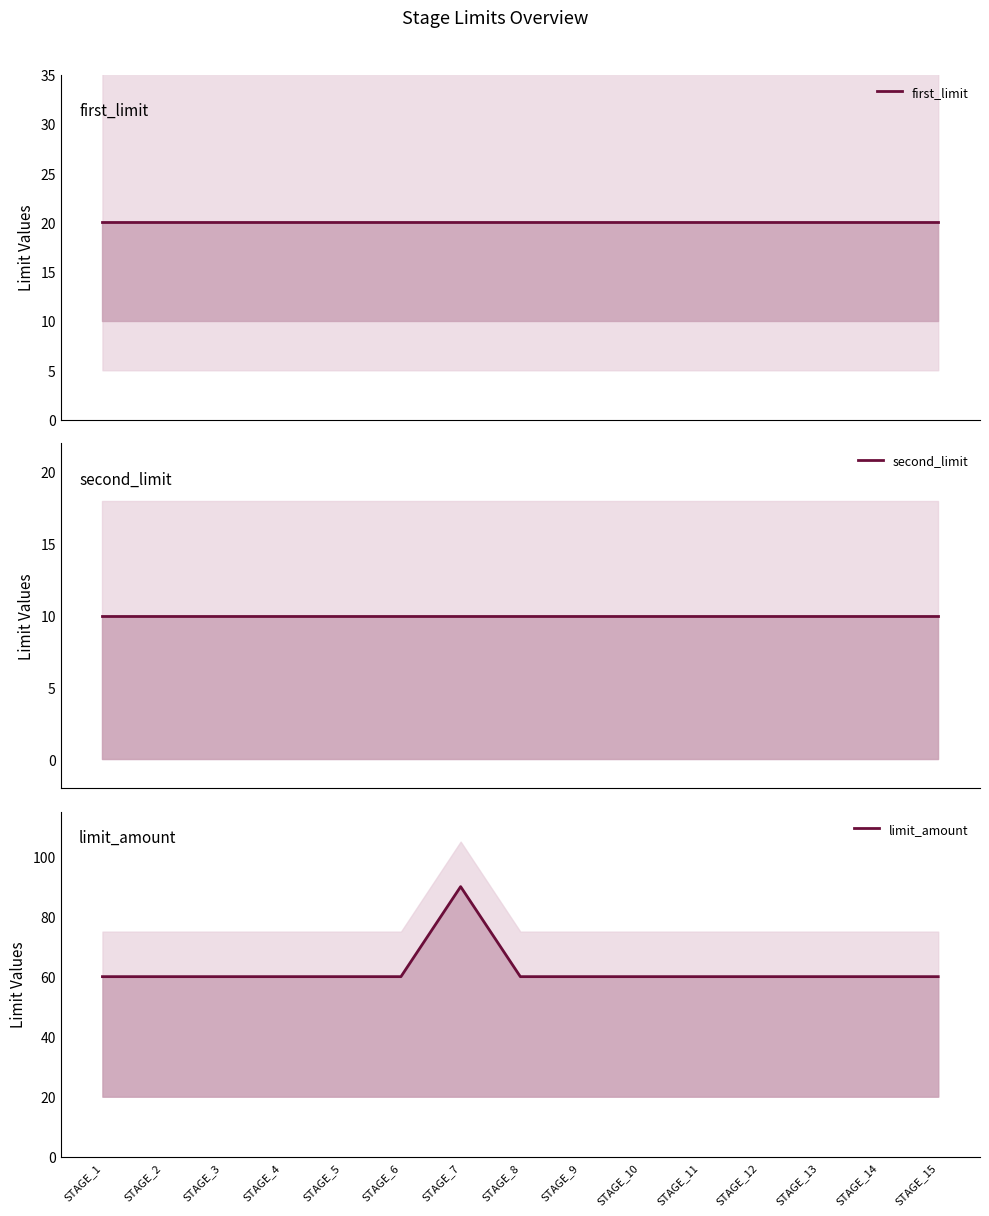

What is the minimum value shown in the chart?

10